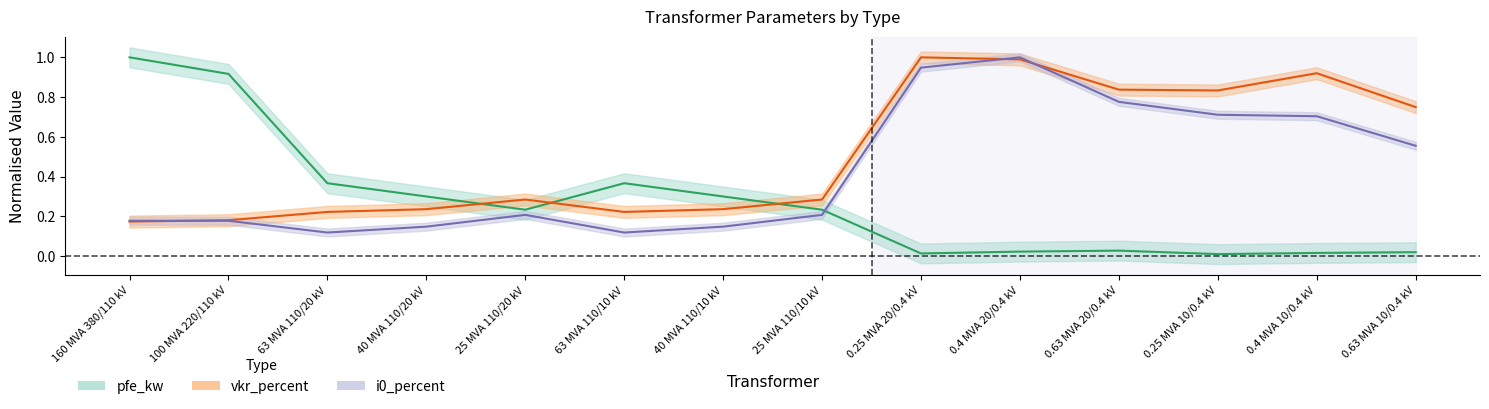

What is the maximum value shown in the chart?

1.0